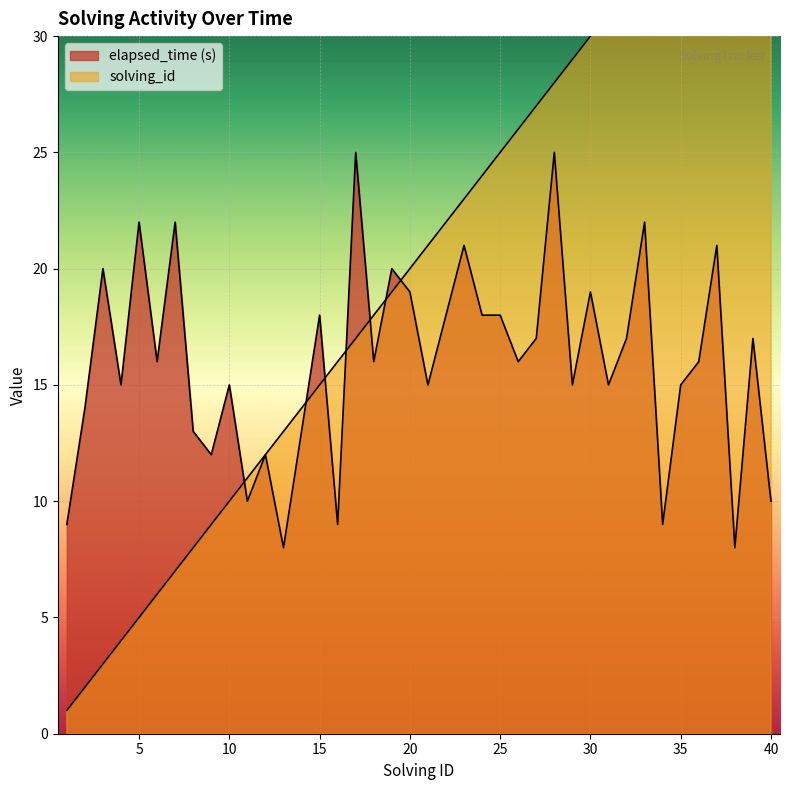

How many times do elapsed_time and solving_id cross each other?

7